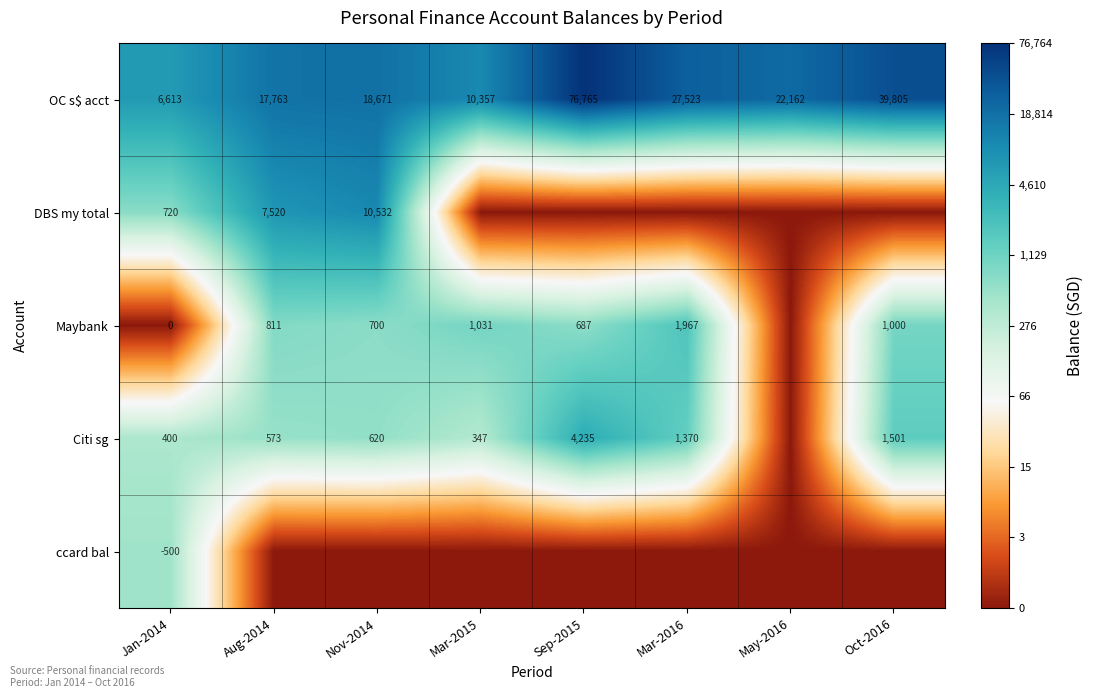

What is the difference between the second highest and second lowest values in the OC s$ acct series?

29448